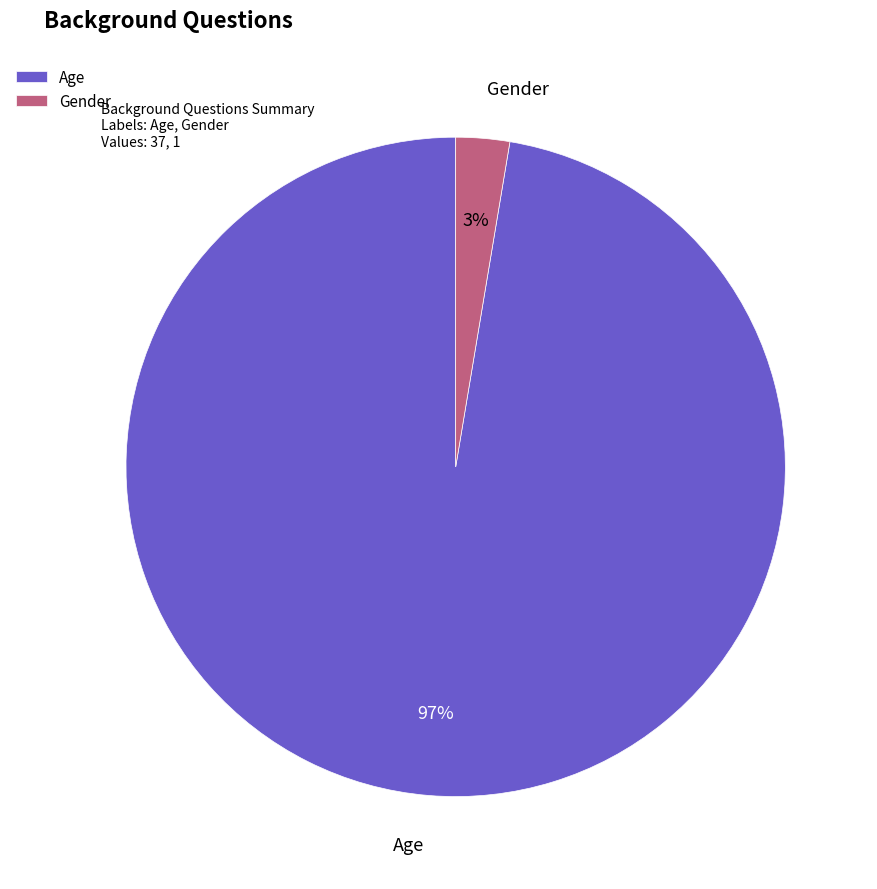

To the nearest percent, what is the combined percentage of Gender and Age?

100%